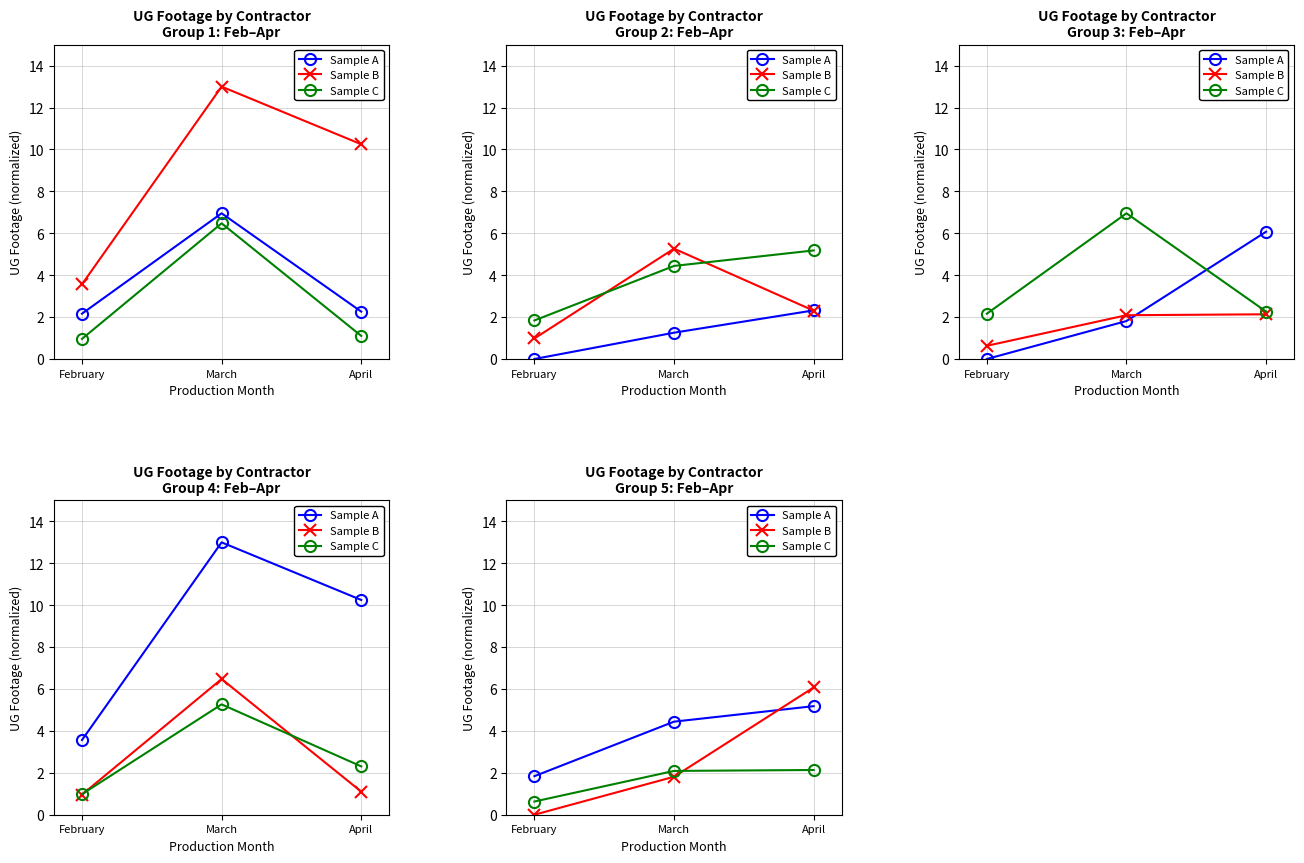

What is the sum of the Sample B values at April and March?

7.9